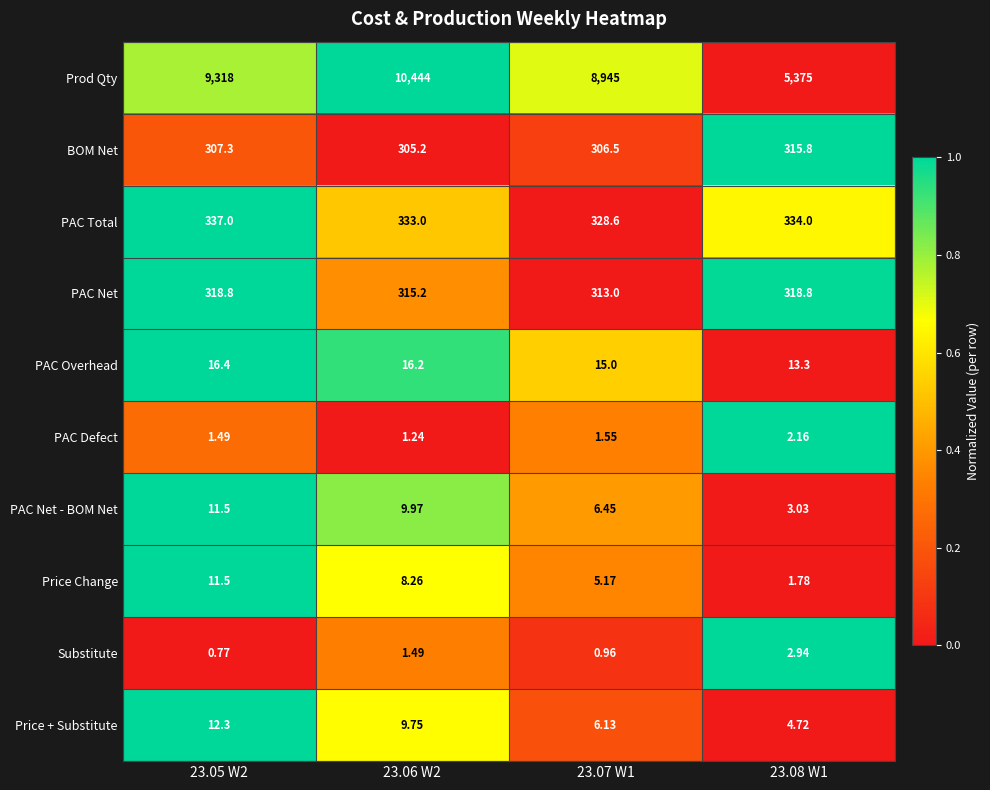

Rank the series at 23.08 W1 from highest to lowest value.

Prod Qty, PAC Total, PAC Net, BOM Net, PAC Overhead, Price + Substitute, PAC Net - BOM Net, Substitute, PAC Defect, Price Change